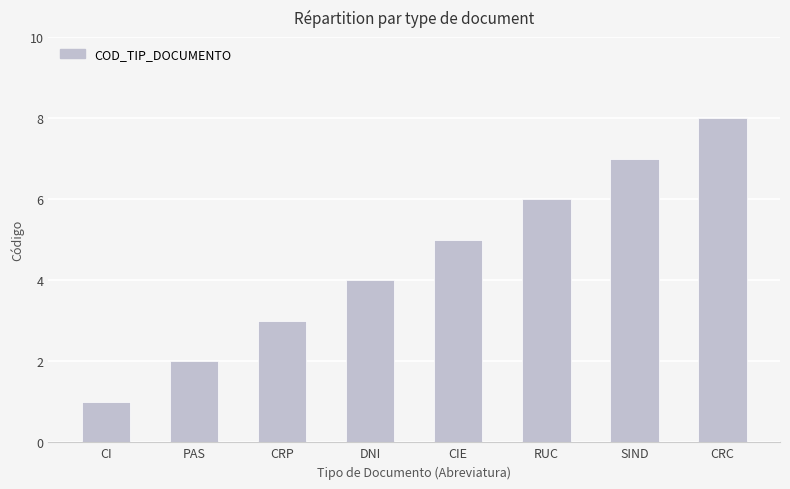

The value at SIND is 12. True or false?

False